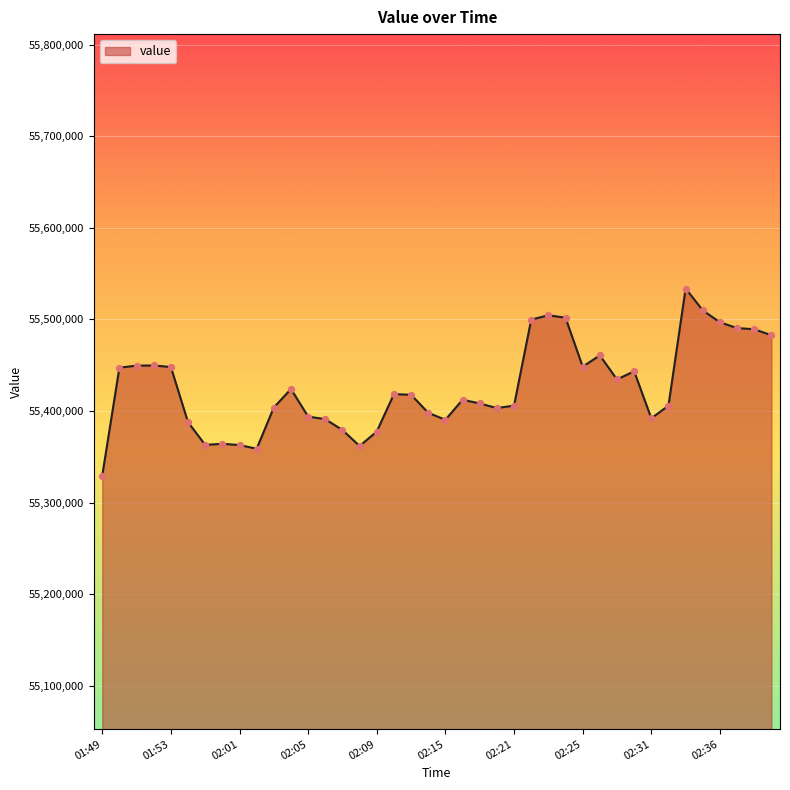

What is the difference between the maximum and minimum values?

204300